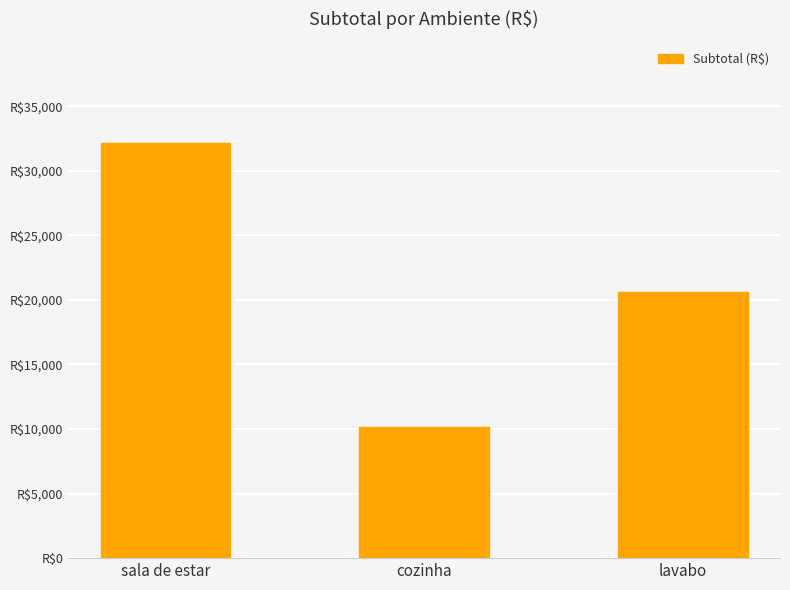

Does the chart contain any negative values?

No